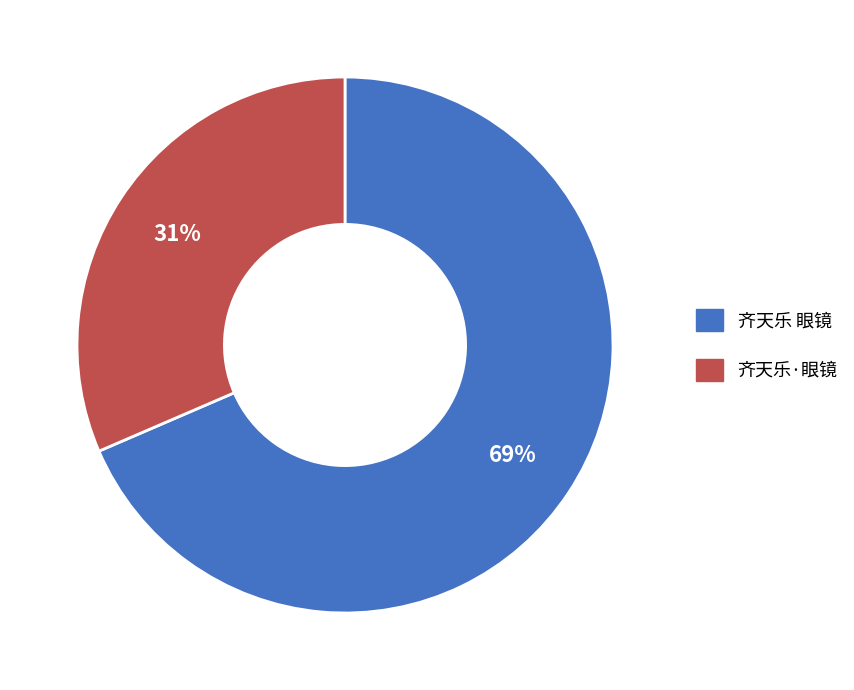

To the nearest percent, what is the combined percentage of 齐天乐 眼镜 and 齐天乐·眼镜?

100%